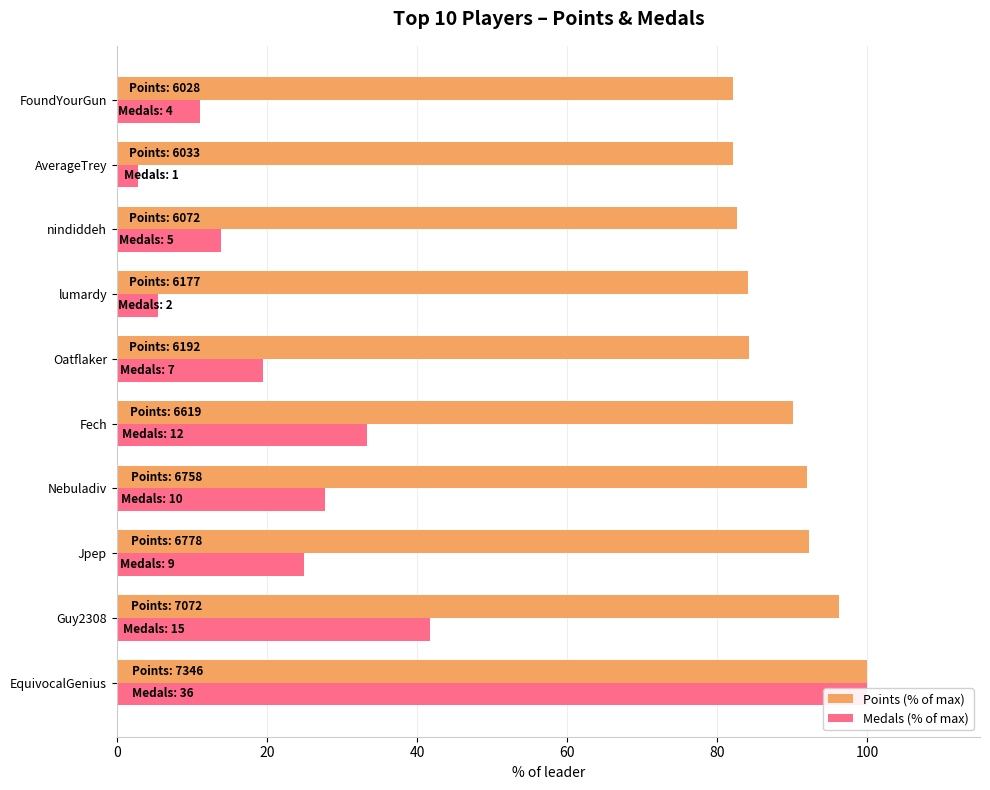

What position from the left is 0?

1